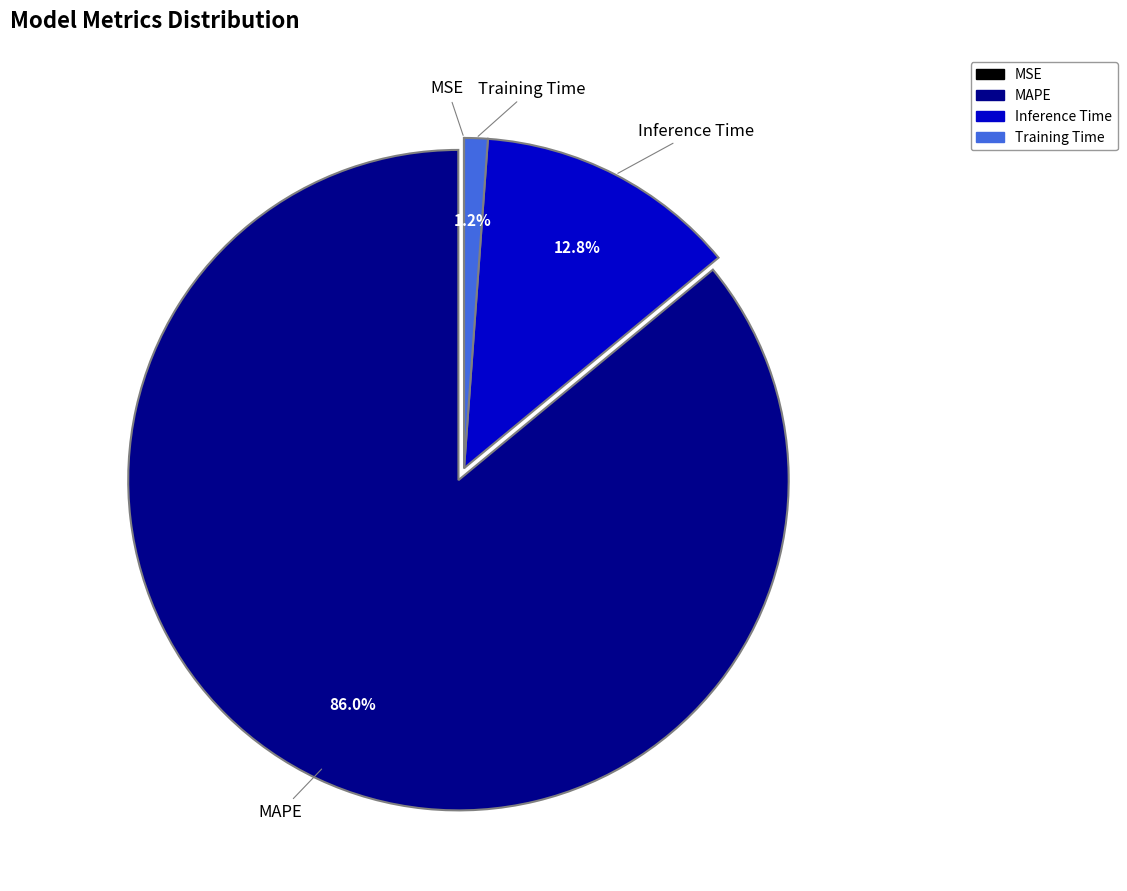

Is the sum of Inference Time and MAPE greater than half?

Yes